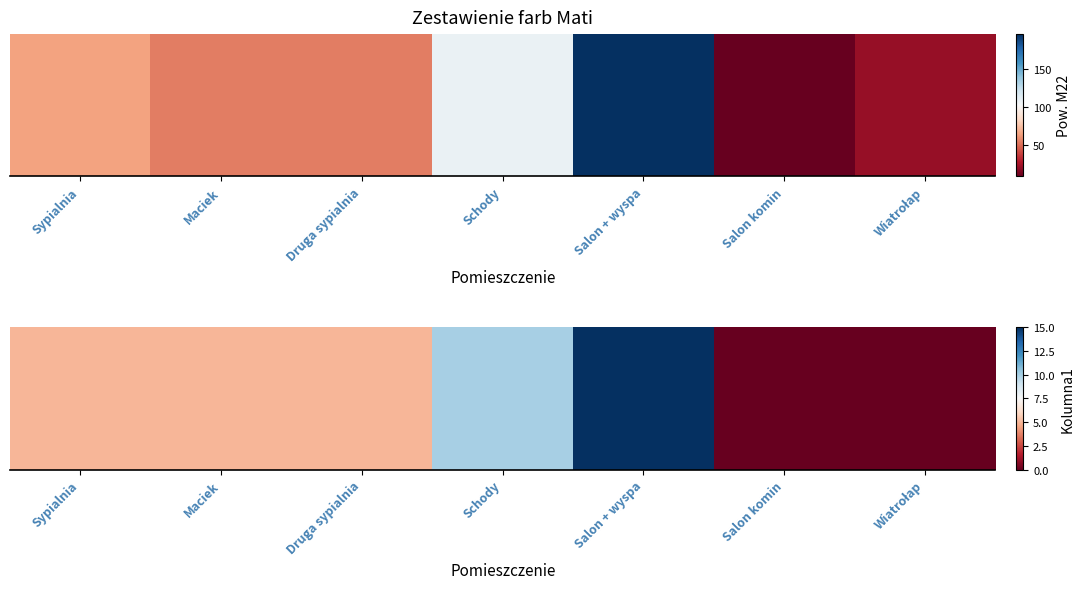

What is the greatest value displayed?

15